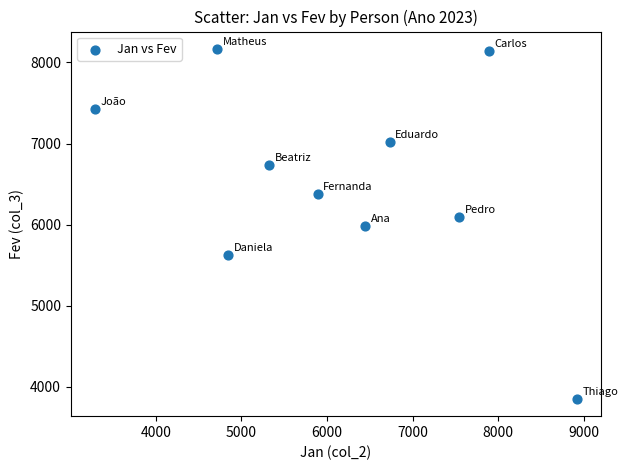

What is the average Y value?

6539